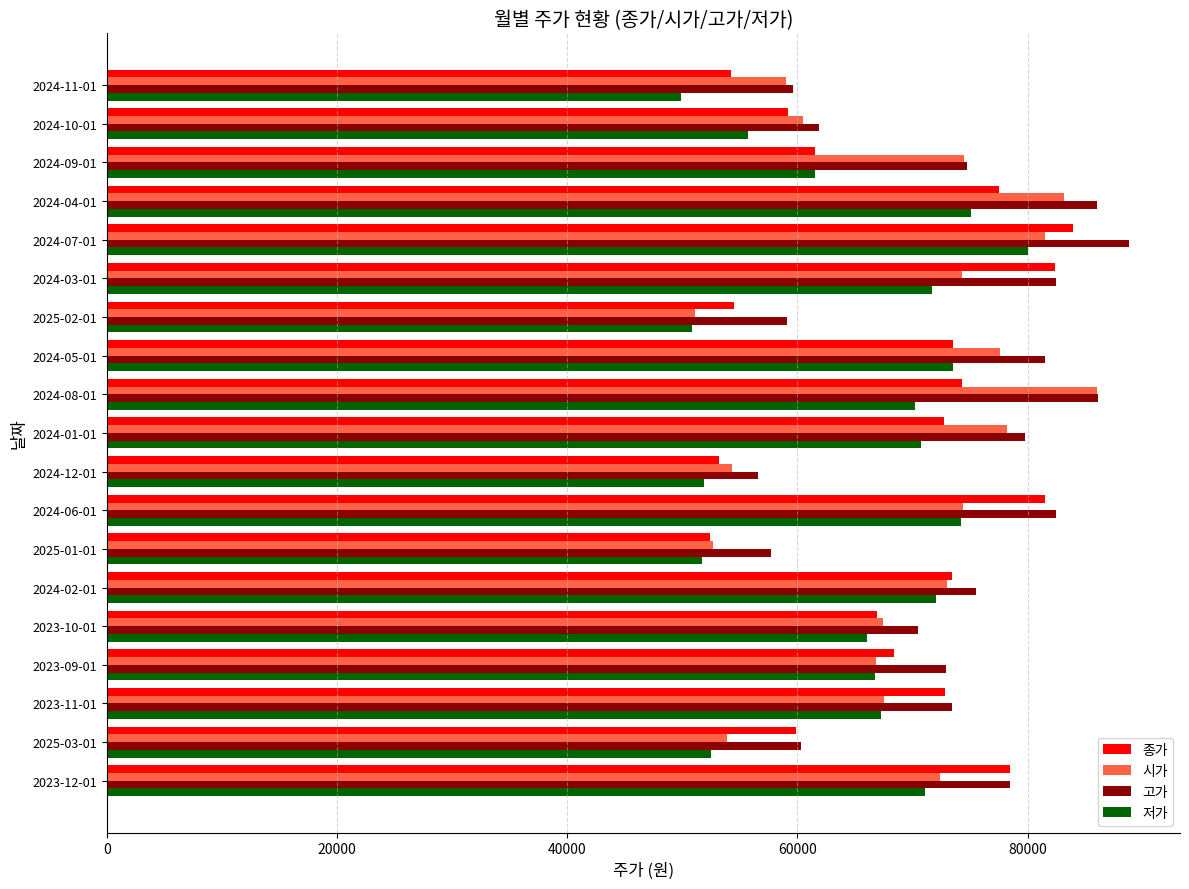

The value of 시가 at 2023-10-01 is 67400. True or false?

True